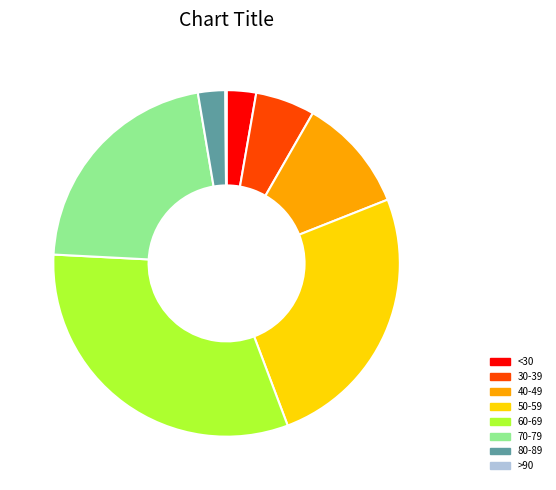

Which slice is the largest?

60-69